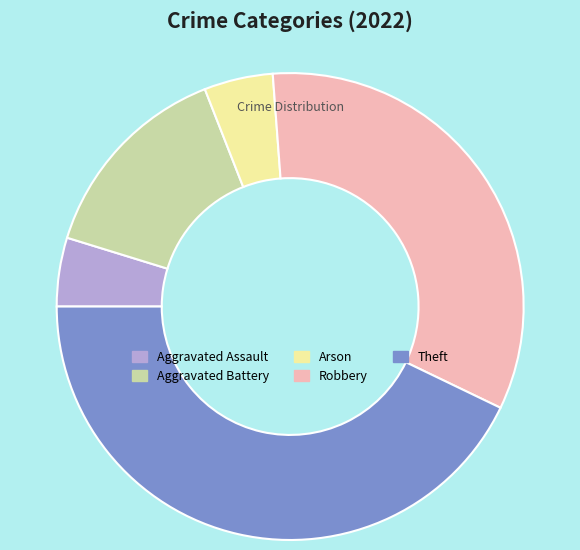

Approximately how many times larger is the value at Aggravated Battery compared to Arson?

3.0